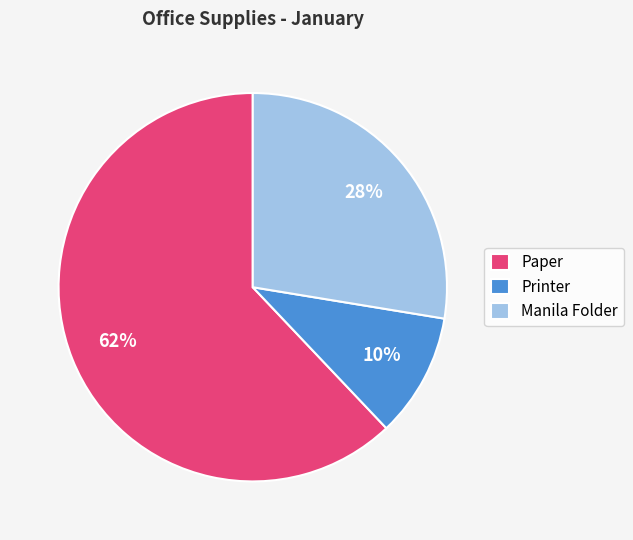

To the nearest percent, what portion does Paper represent?

62%